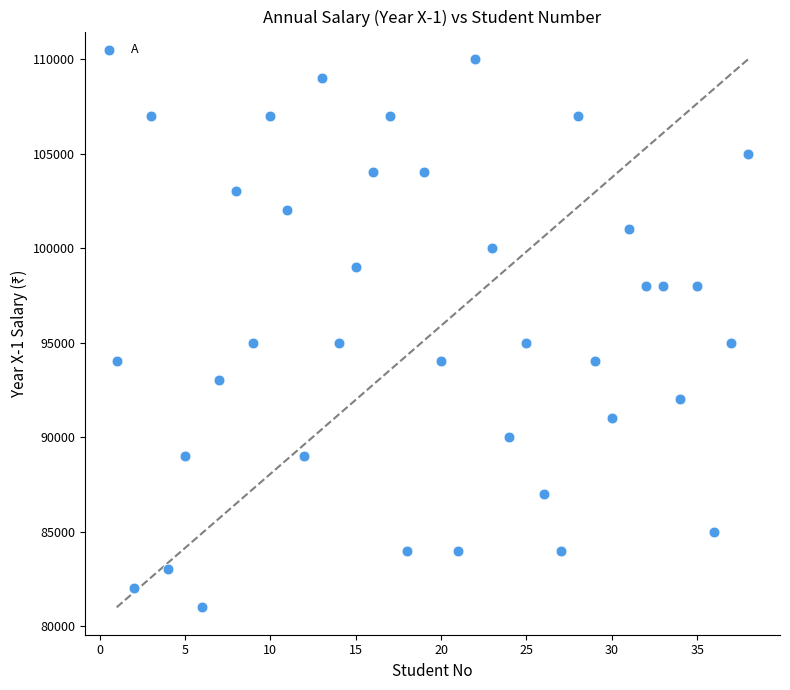

What is the range of Y values (max minus min)?

29000